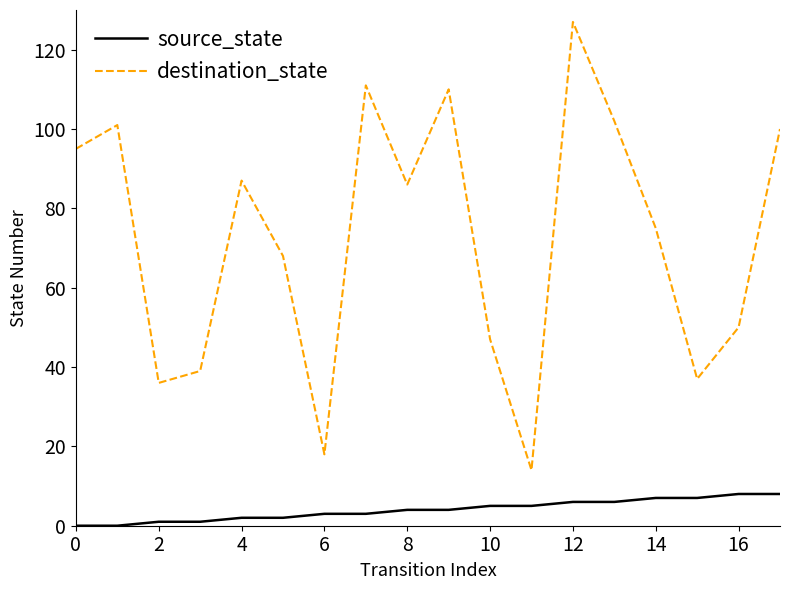

How many lines are shown in the chart?

2